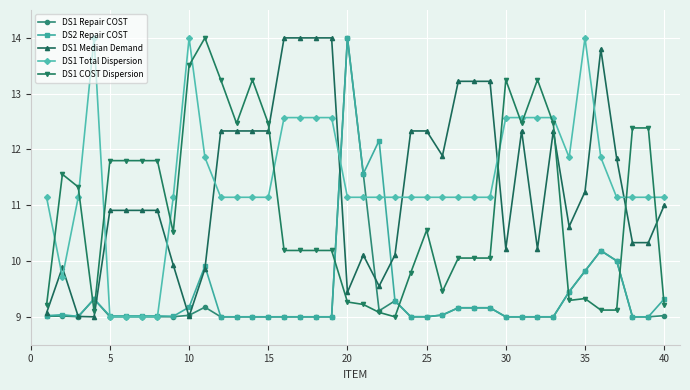

True or false: DS1 COST Dispersion has more than 2 points higher than both neighbors.

True